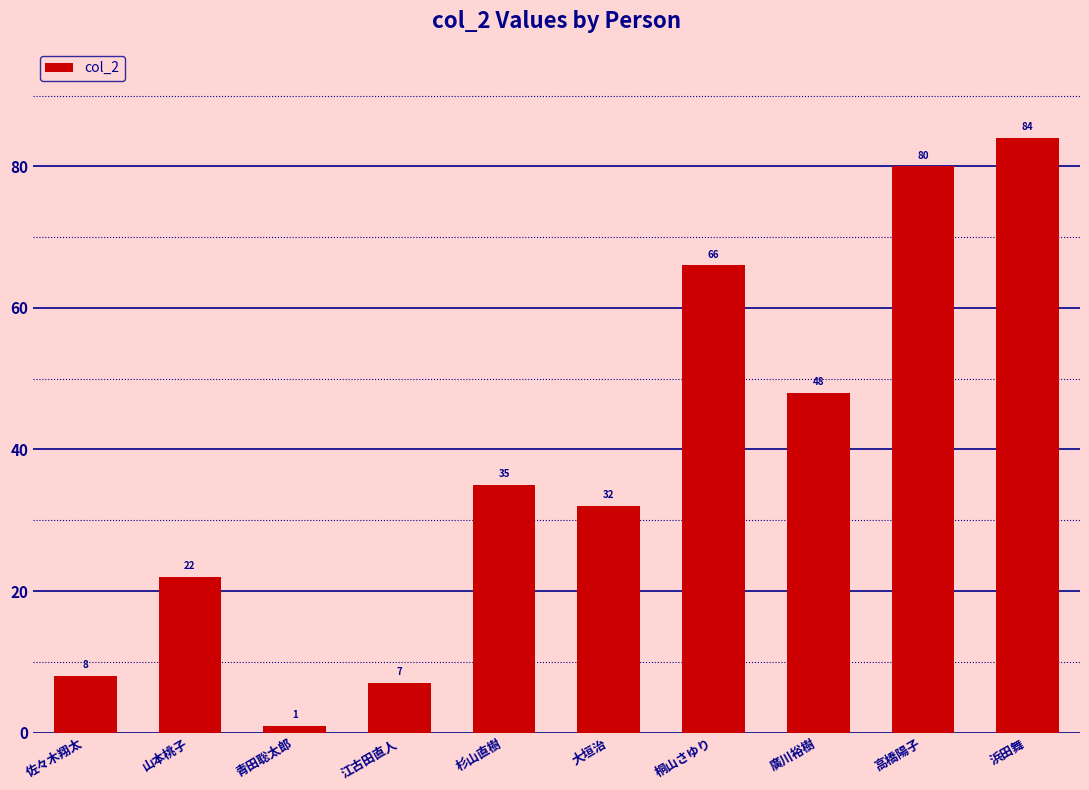

What is the difference between the values at 浜田舞 and 桐山さゆり?

18